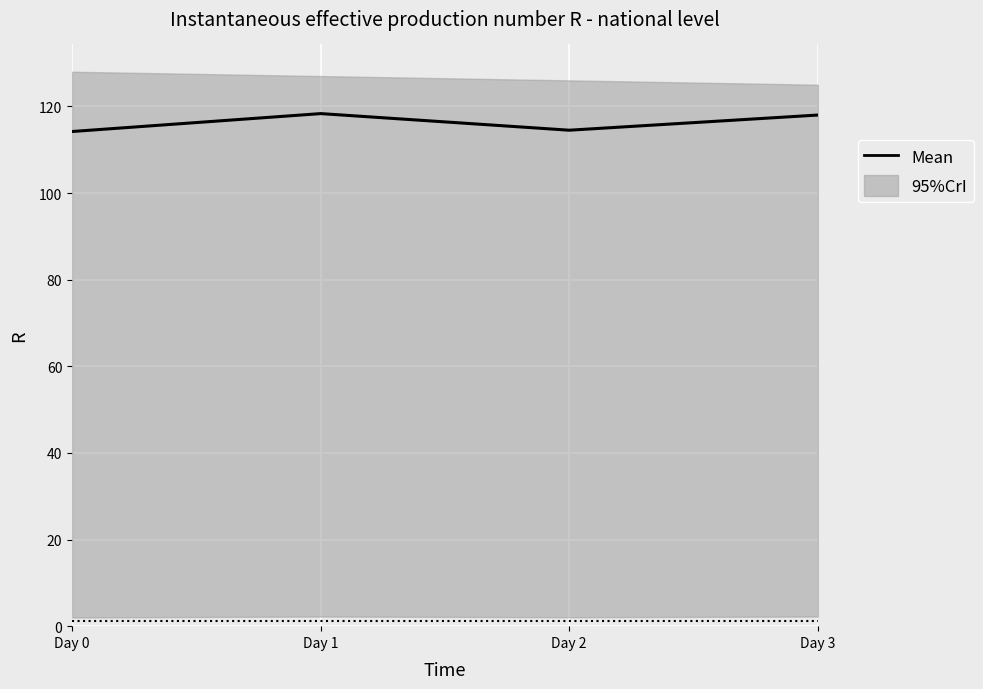

Is it true that the value at Day 1 is 200.9?

False